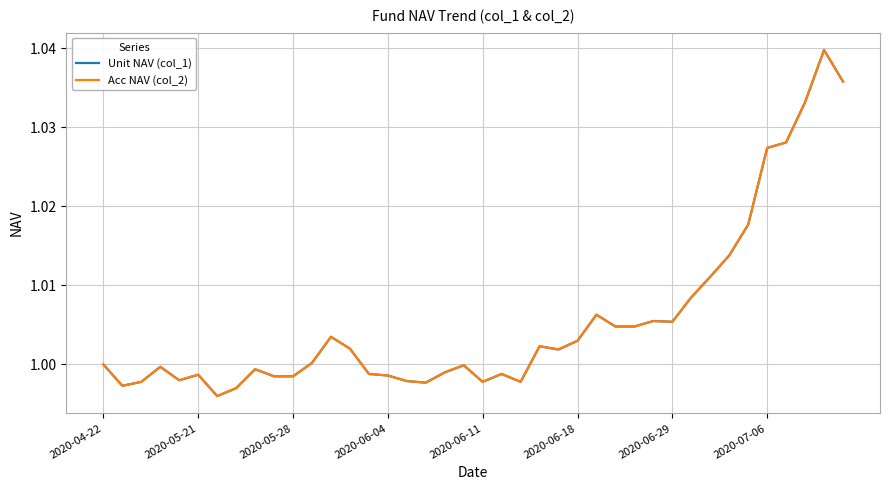

How many interior local peaks does the Unit NAV (col_1) series have?

10